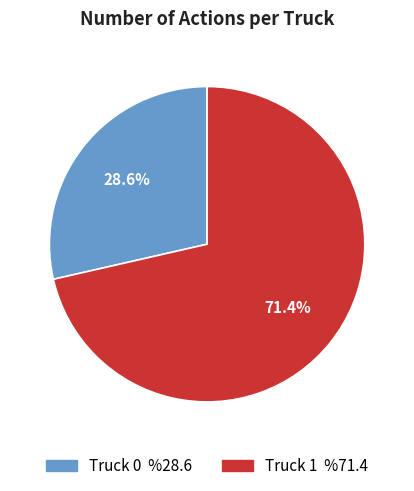

Do Truck 0 and Truck 1 together represent more than half of the pie?

Yes